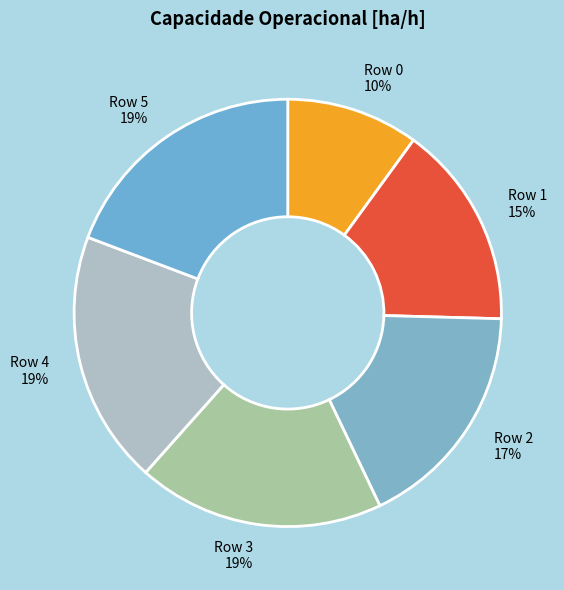

How many segments does this pie chart have?

6